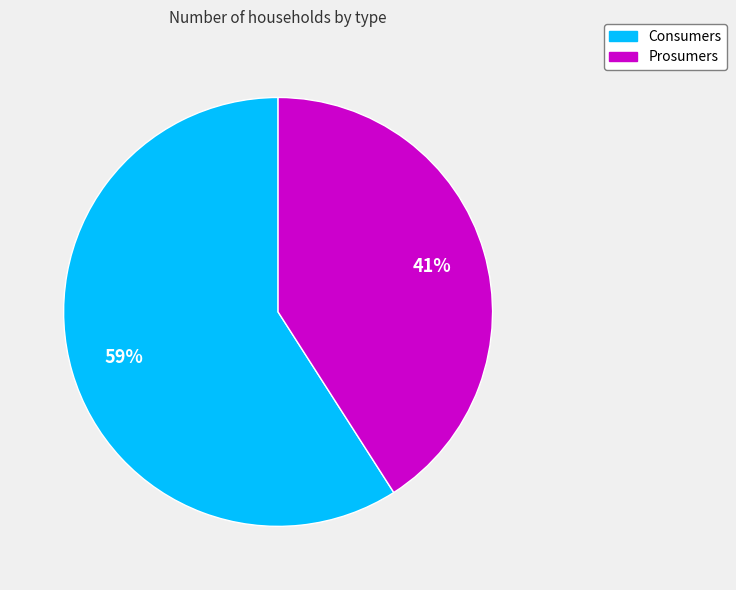

Which category has the smallest portion of the pie?

Prosumers